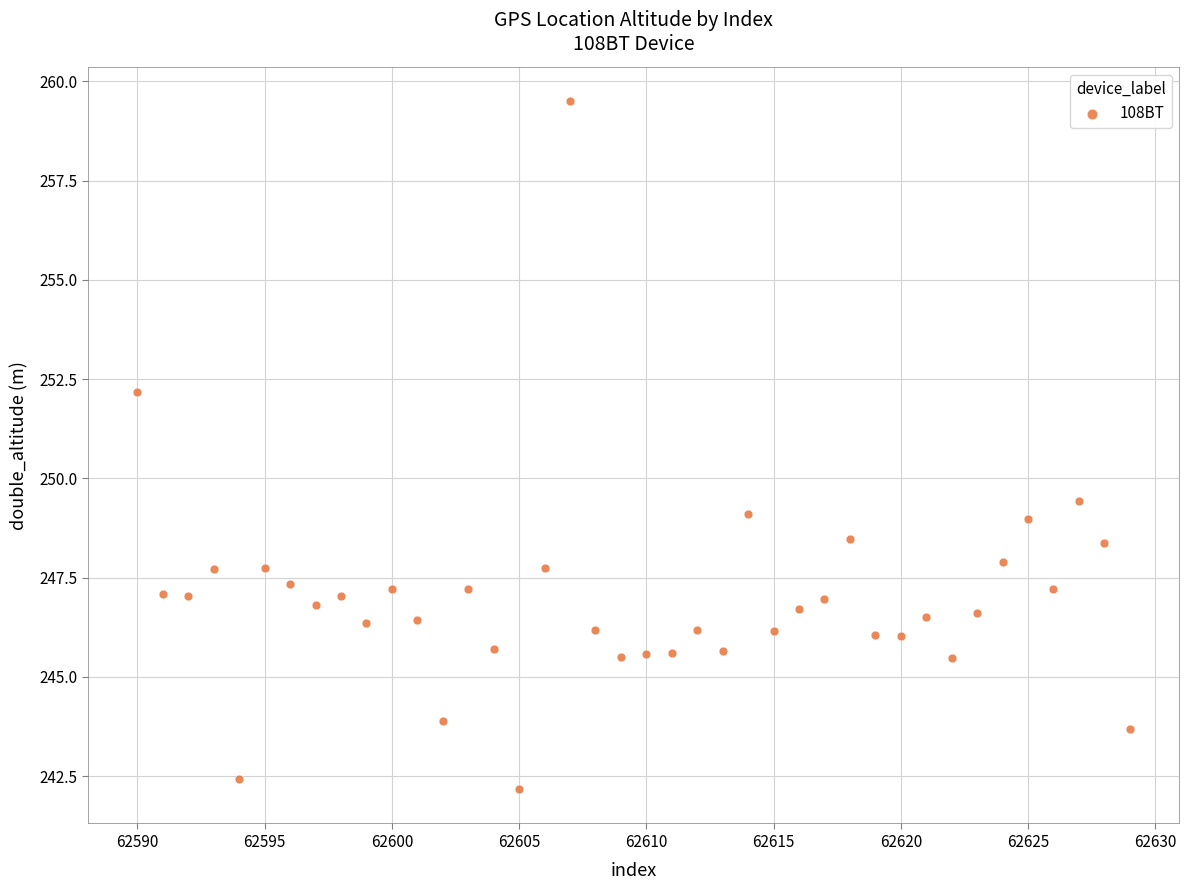

What Y value in the scatter plot is closest to 250?

249.4